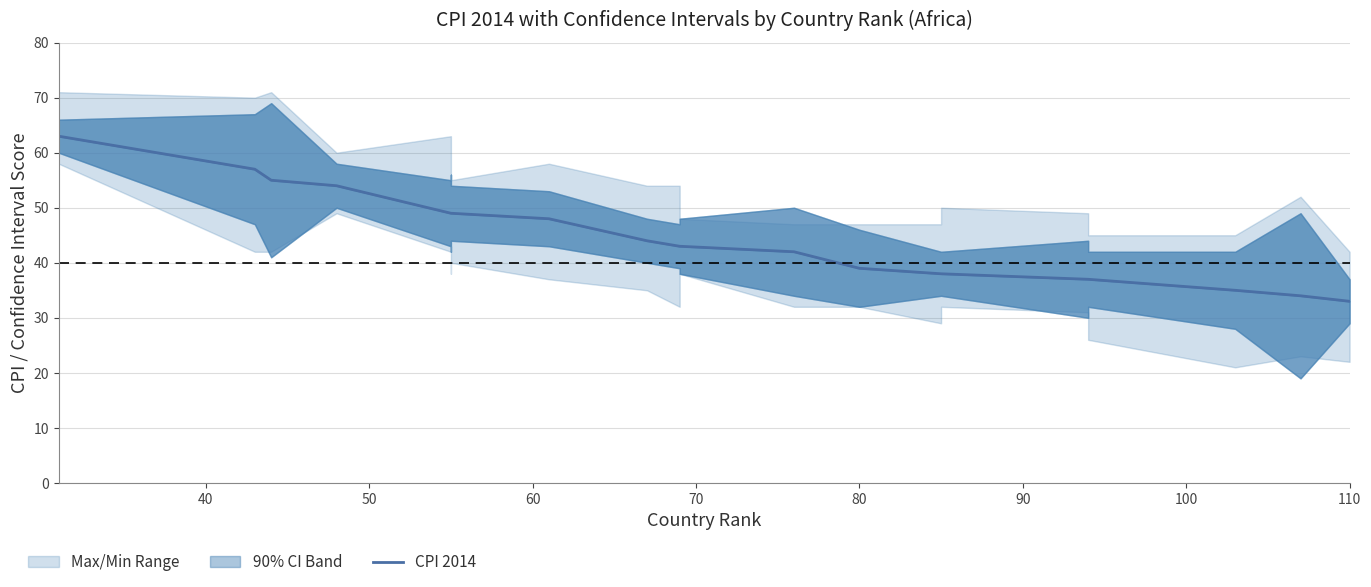

What is the maximum value shown in the chart?

63